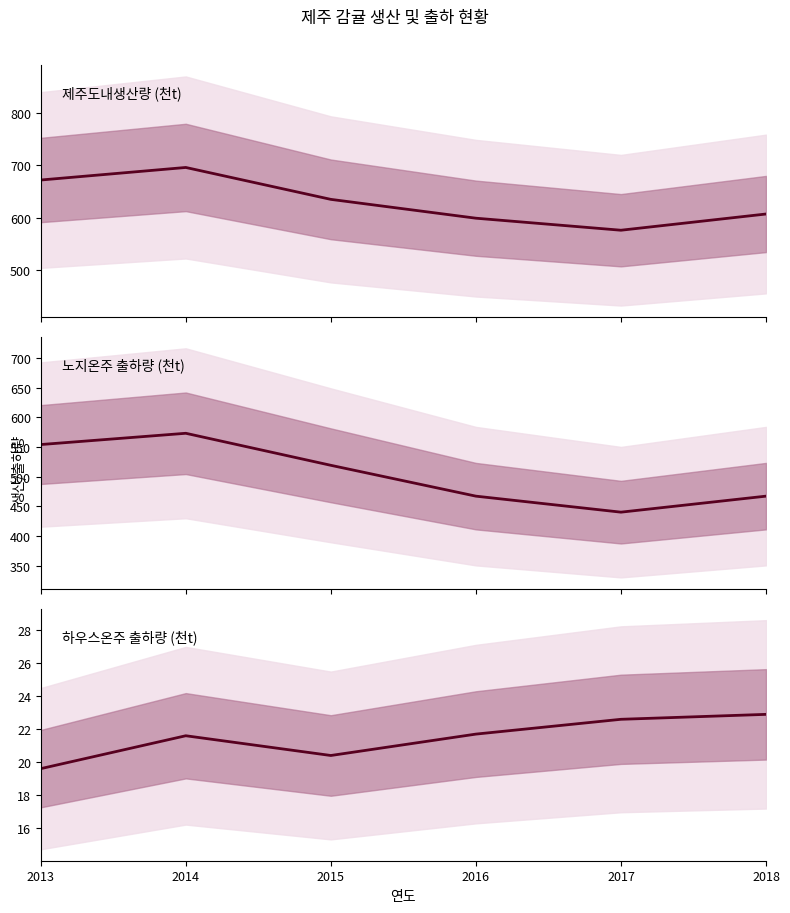

Reading left to right, list all the values displayed in this chart.

제주도내생산량 (천t): 672.0	696.0	635.0	599.0	576.0	607.0
노지온주 출하량 (천t): 554.0	573.0	519.0	467.0	440.0	467.0
하우스온주 출하량 (천t): 19.6	21.6	20.4	21.7	22.6	22.9